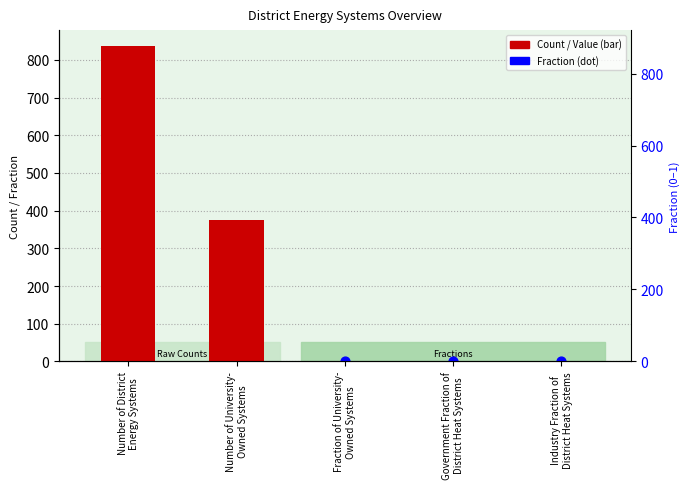

Between Industry Fraction of
District Heat Systems and Number of University-
Owned Systems, which is larger?

Number of University-
Owned Systems